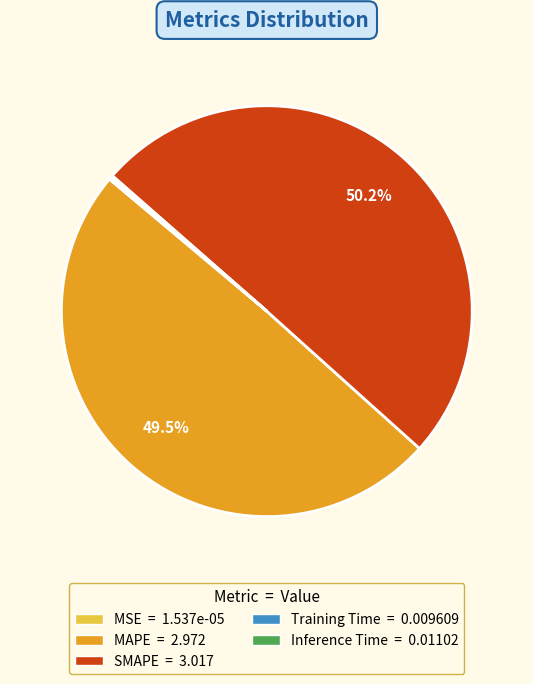

Which category has the biggest portion of the pie?

SMAPE